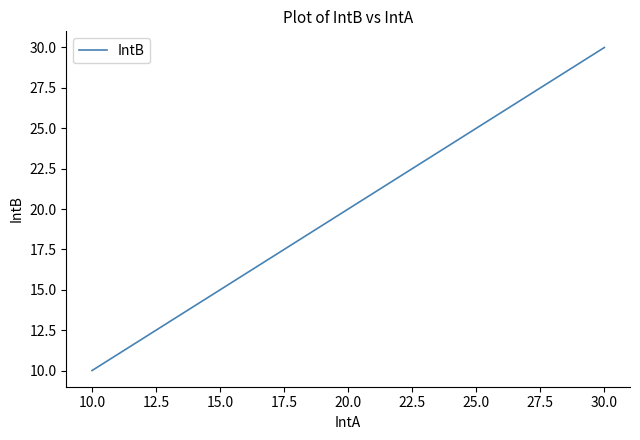

What is the maximum value shown in the chart?

30